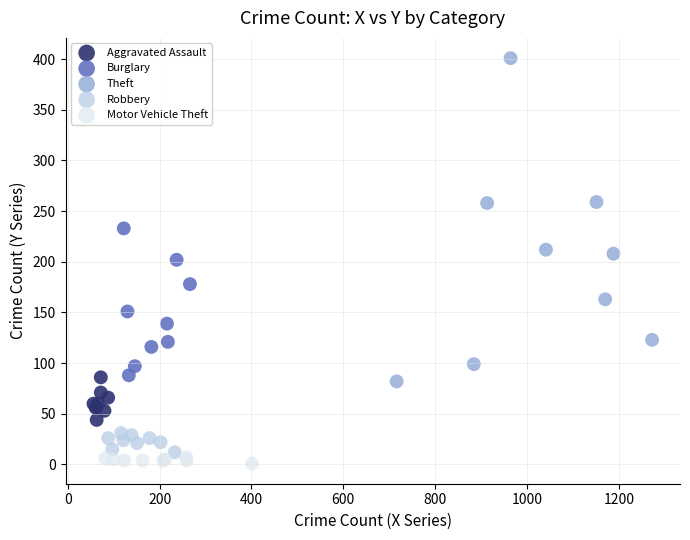

Which series has the widest spread of Y values?

Theft